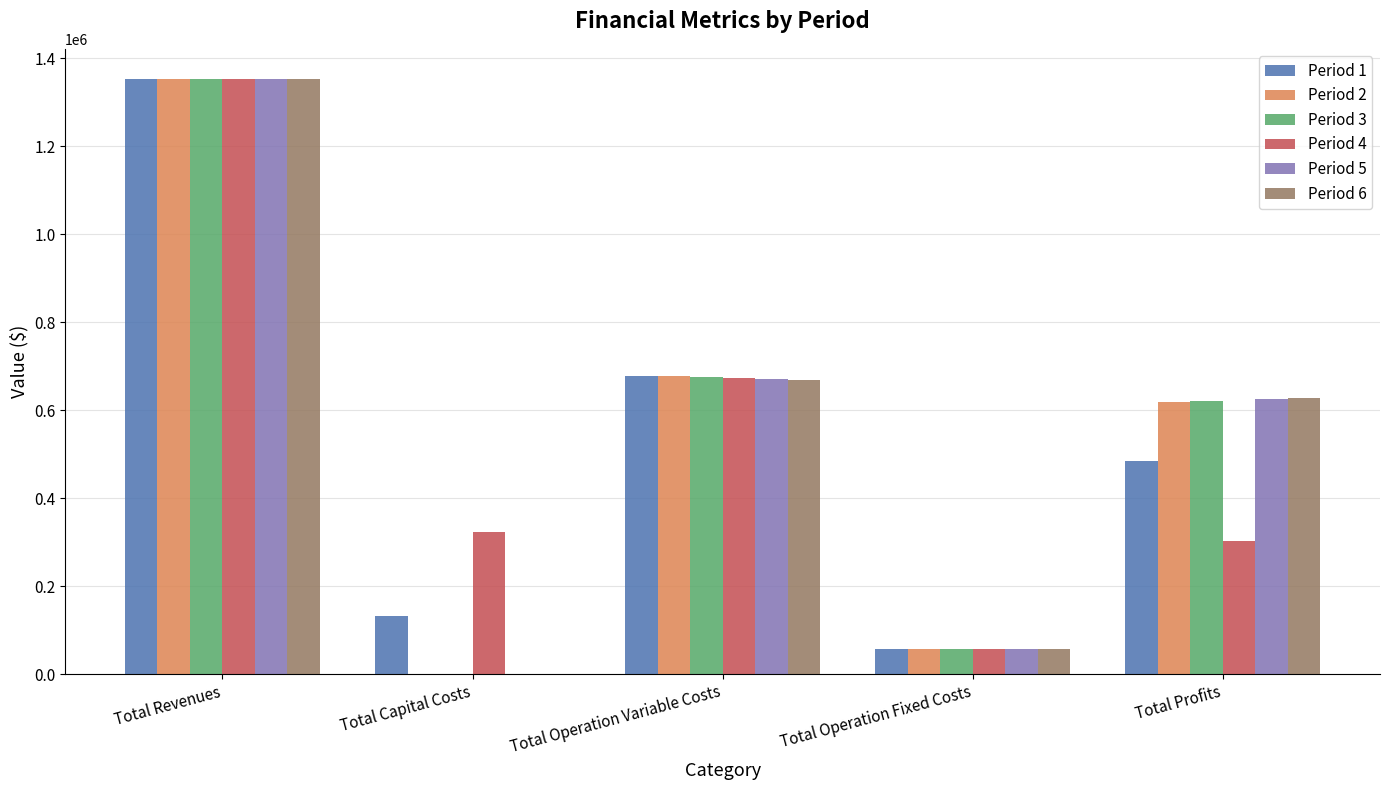

What is the sum of the Period 2 values at Total Revenues and Total Operation Variable Costs?

2029431.4